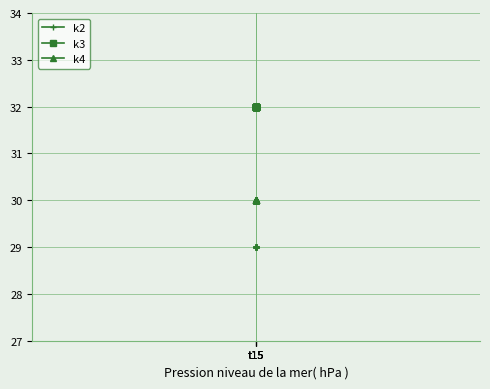

What is the average value of the k4 series?

30